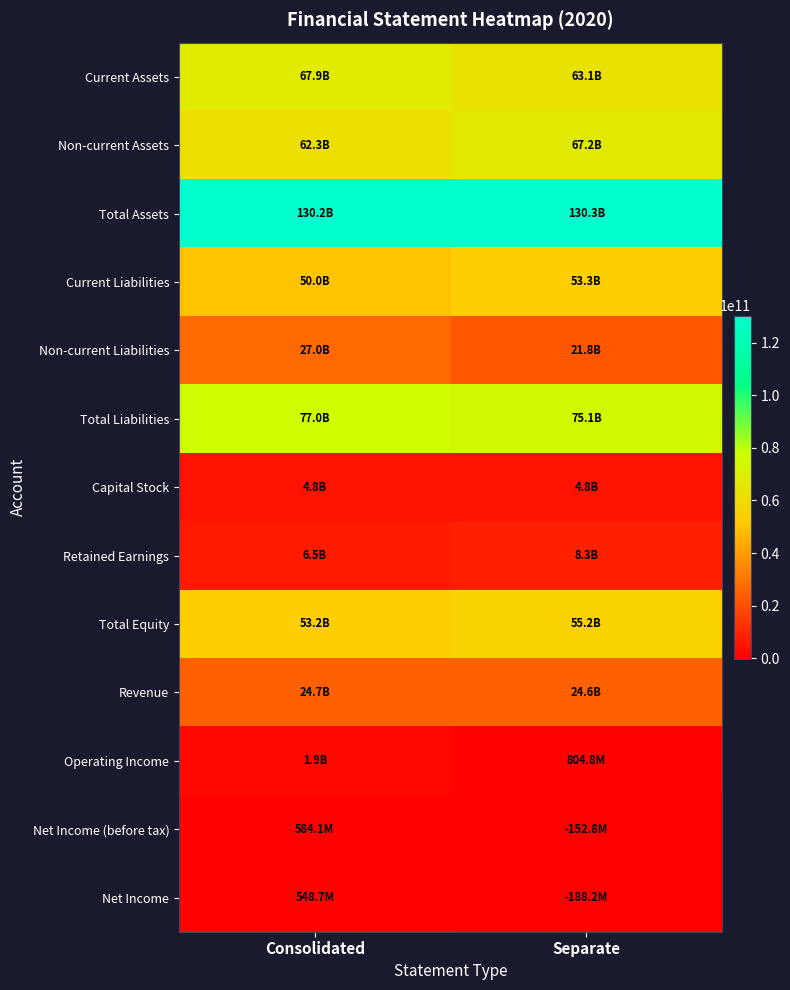

At Consolidated, list the series in order from largest to smallest.

Total Assets, Total Liabilities, Current Assets, Non-current Assets, Total Equity, Current Liabilities, Non-current Liabilities, Revenue, Retained Earnings, Capital Stock, Operating Income, Net Income (before tax), Net Income